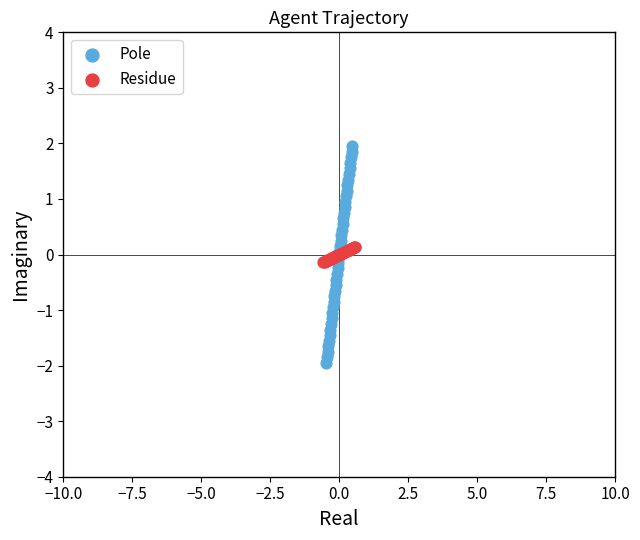

Which series has the largest Y range (max minus min)?

Pole